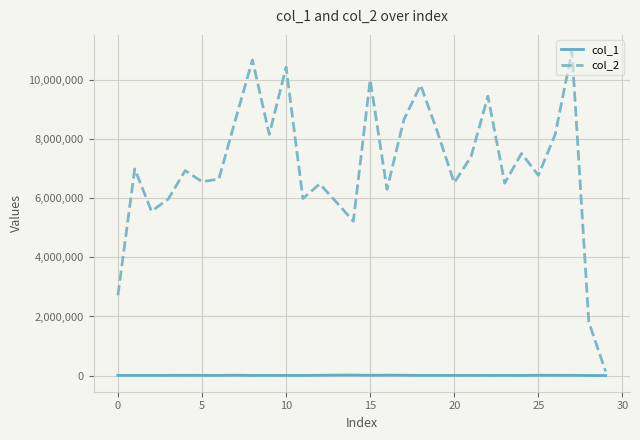

Which series has the largest range (max minus min)?

col_2